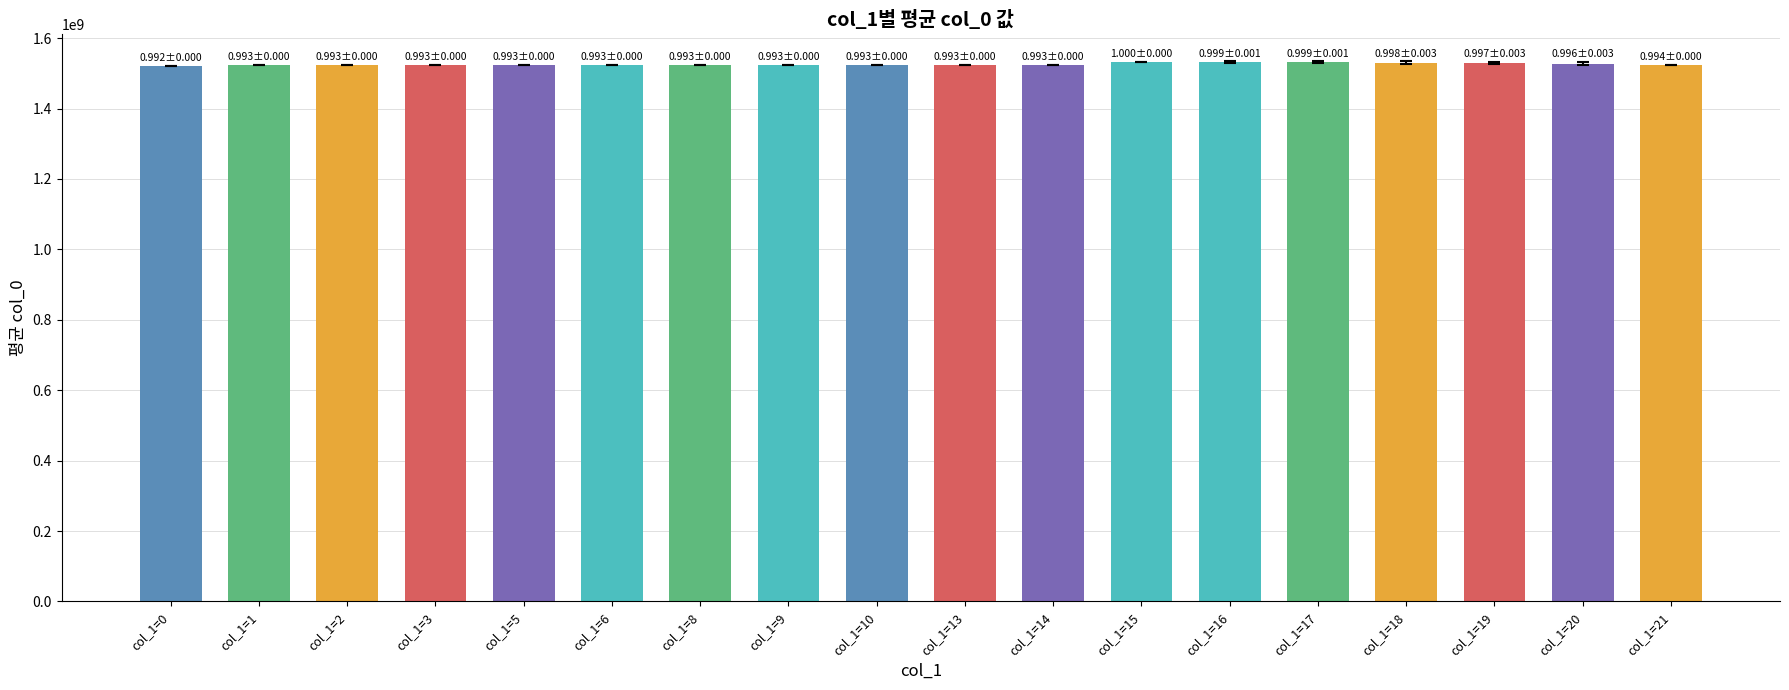

Approximately how many times larger is the value at col_1=18 compared to col_1=17?

1.0